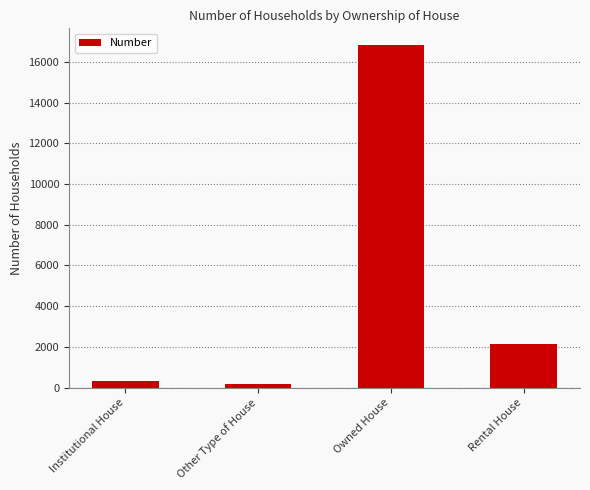

What is the label of the 4th bar from the right?

Institutional House